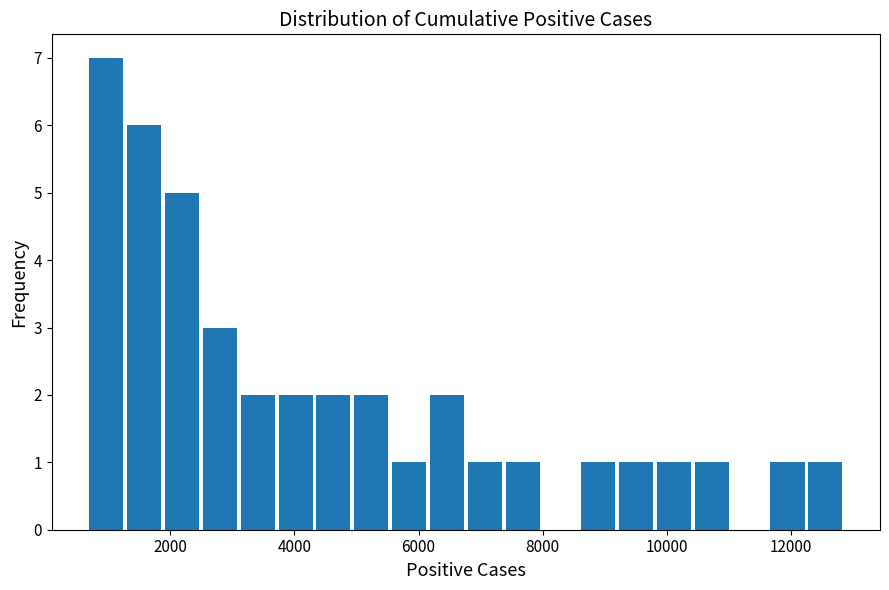

Read against the x-axis, roughly where is the centre of the tallest bar?

1000